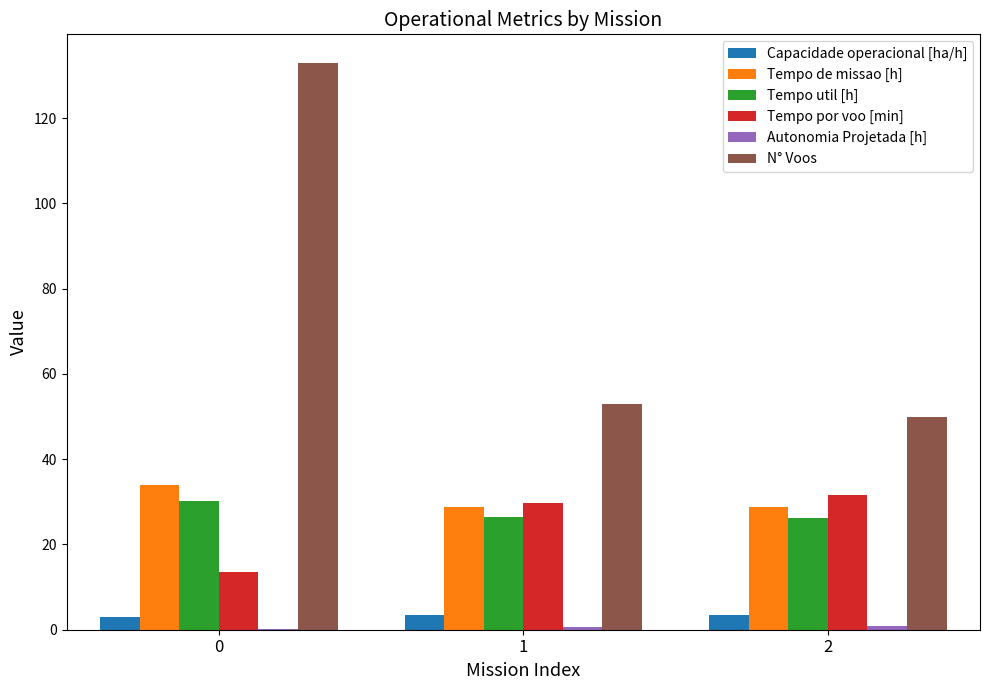

Which series has the largest range (max minus min)?

N° Voos